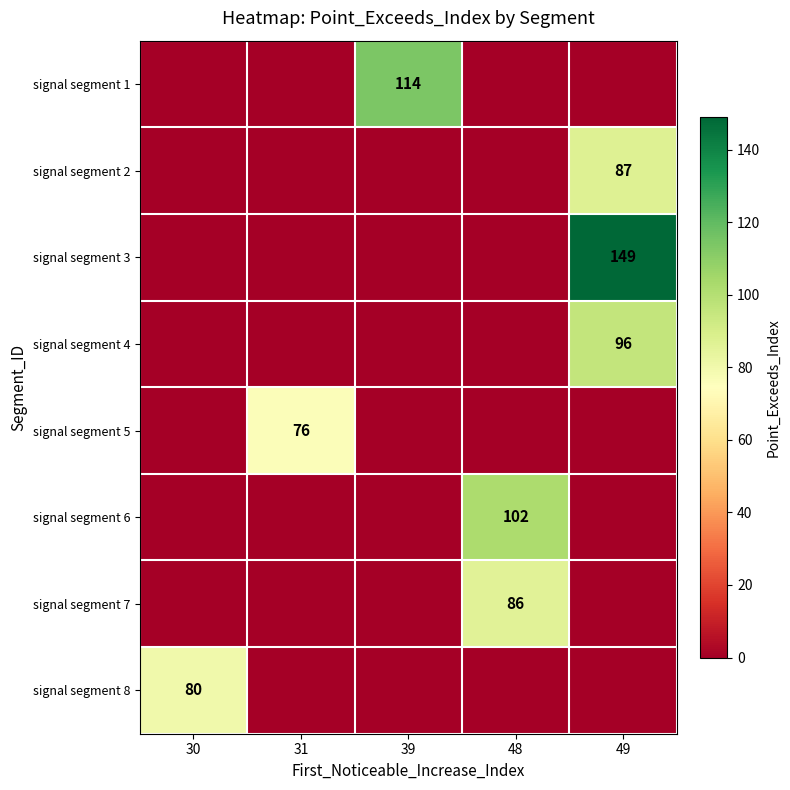

Is it true that signal segment 2 equals 156 at 49?

False